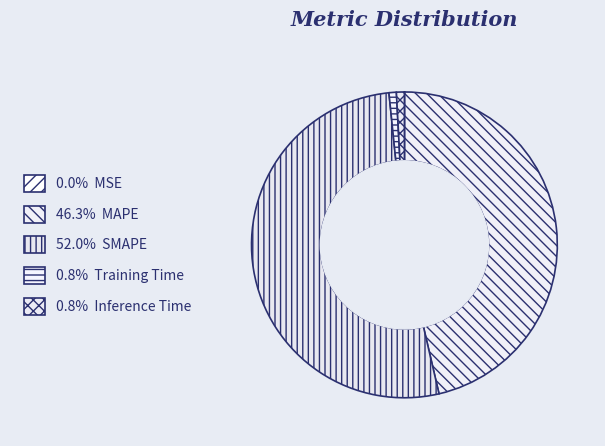

Which category has the biggest portion of the pie?

SMAPE